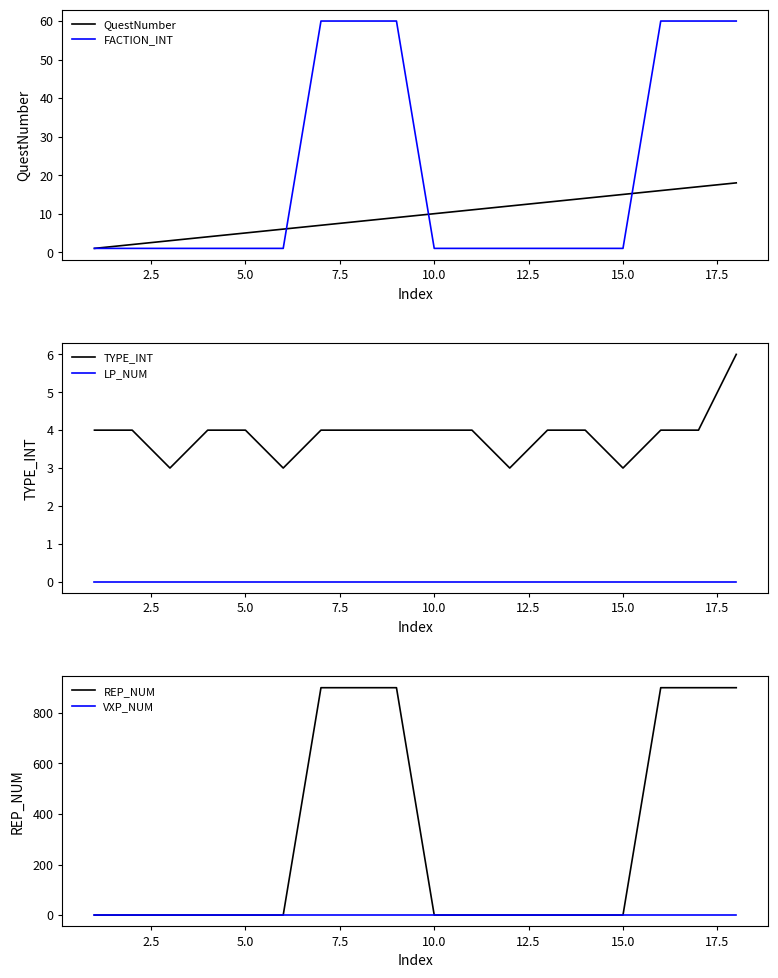

At how many categories does at least one series exceed 275?

6